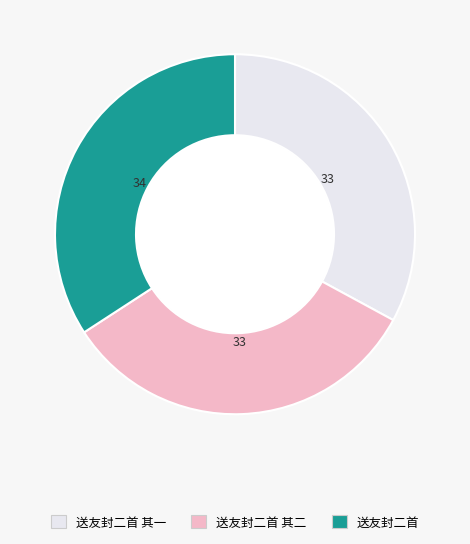

Is there a majority slice in this chart?

No